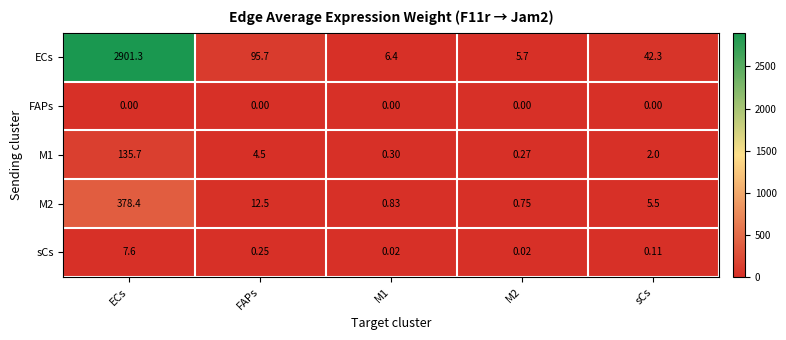

Which series has the largest total across all categories?

ECs